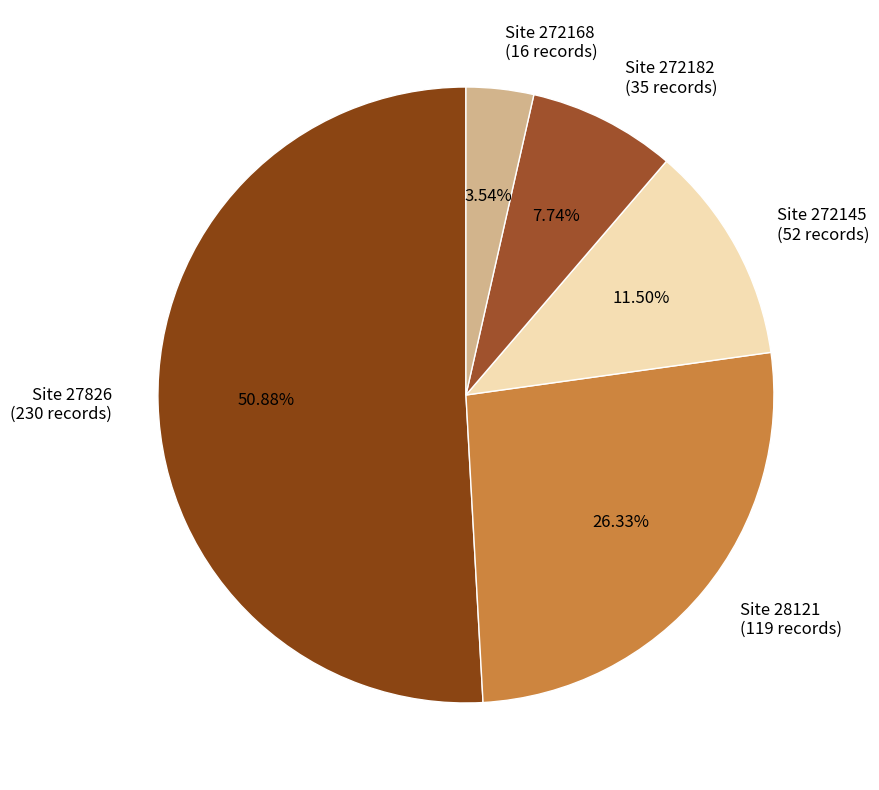

Which slice is the largest?

Site 27826 (230 records)